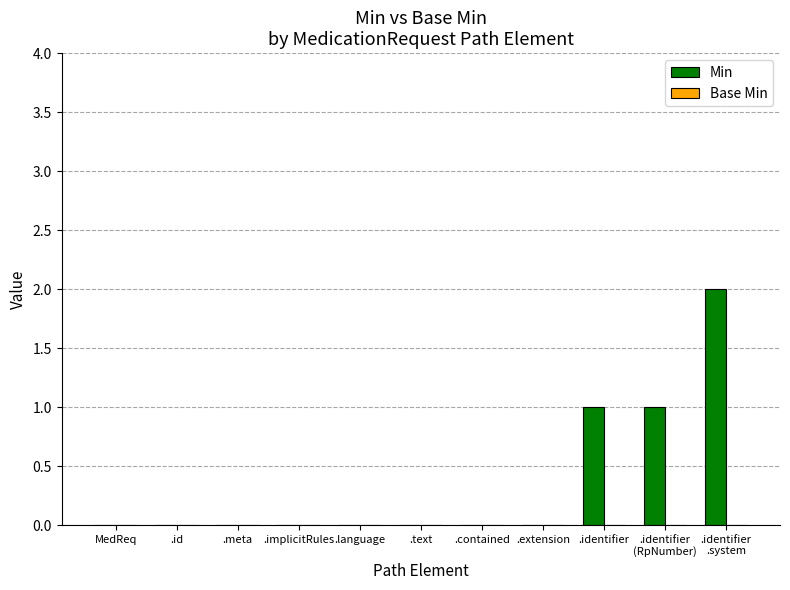

What is the sum of all values?

4